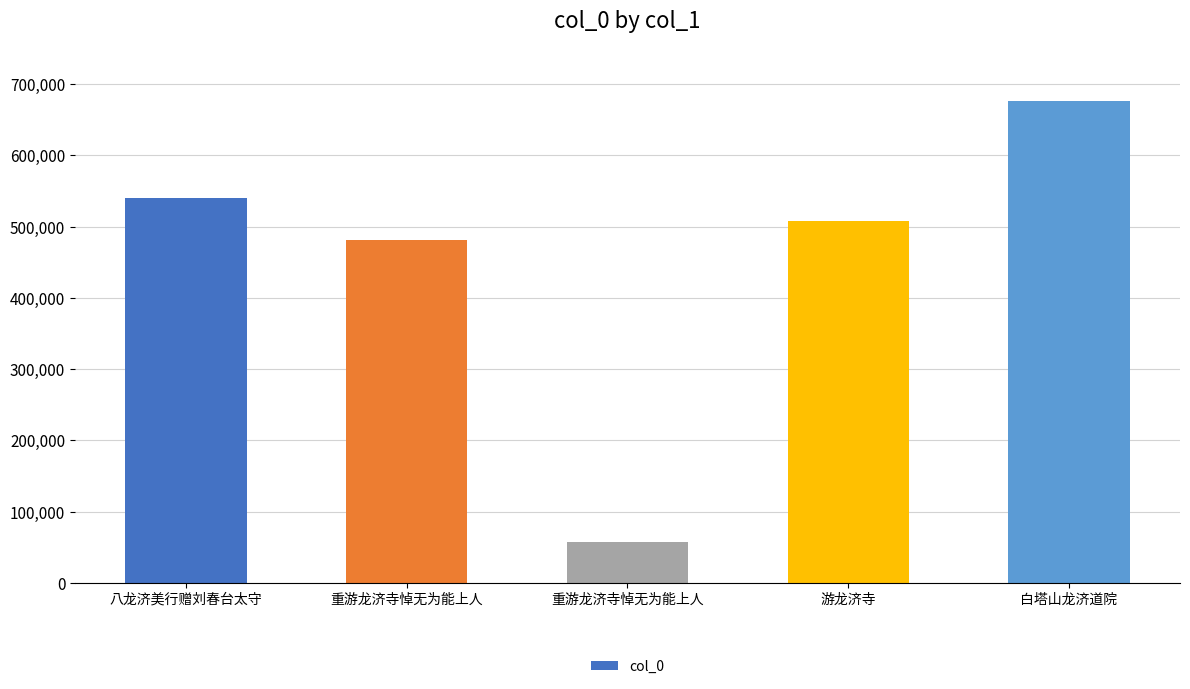

How many series are shown in this chart?

1